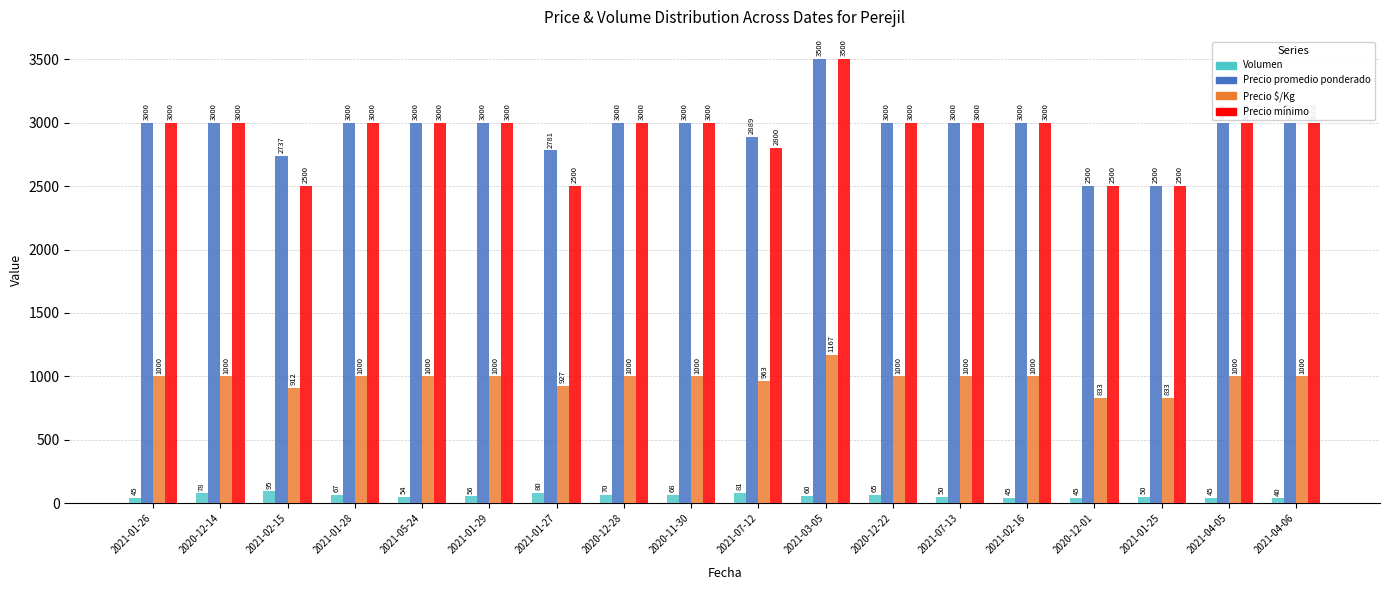

Reading right to left, list all the values displayed in this chart.

Volumen: 40	45	50	45	45	50	65	60	81	68	70	80	56	54	67	95	78	45
Precio promedio ponderado: 3000	3000	2500	2500	3000	3000	3000	3500	2889	3000	3000	2781	3000	3000	3000	2737	3000	3000
Precio $/Kg: 1000	1000	833	833	1000	1000	1000	1167	963	1000	1000	927	1000	1000	1000	912	1000	1000
Precio mínimo: 3000	3000	2500	2500	3000	3000	3000	3500	2800	3000	3000	2500	3000	3000	3000	2500	3000	3000